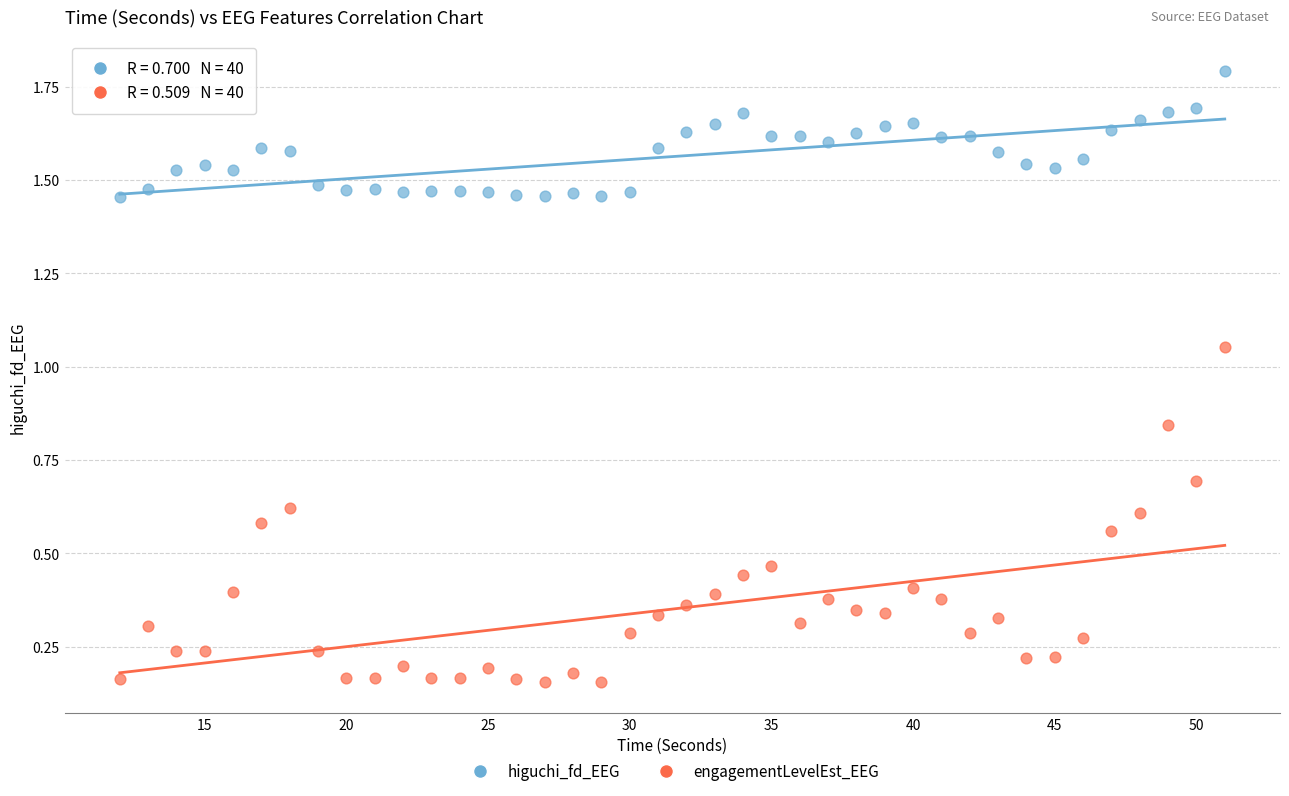

Which series has the widest spread of Y values?

engagementLevelEst_EEG